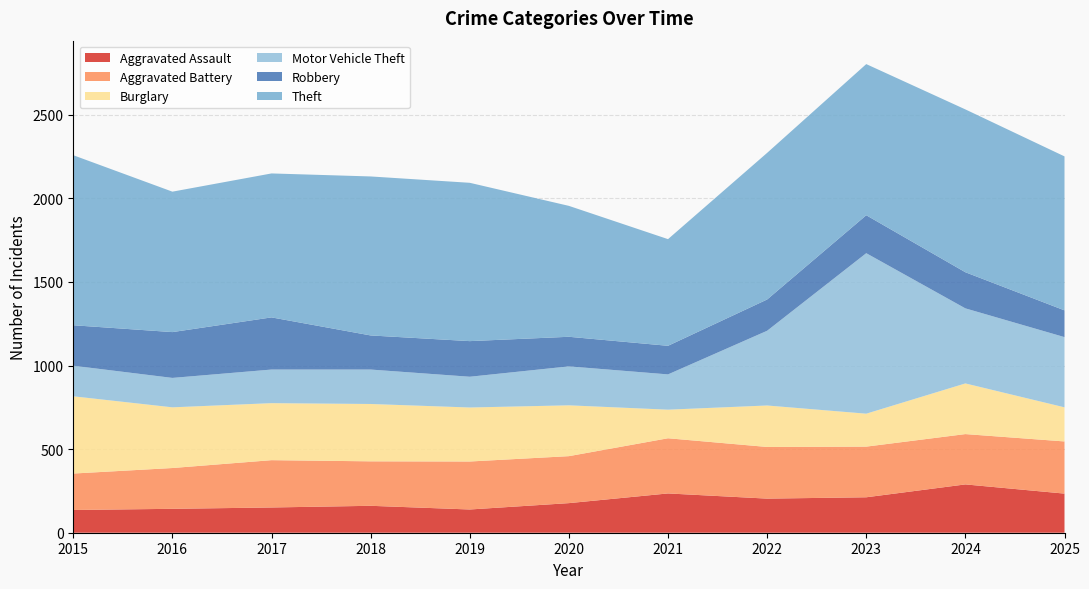

Reading left to right, transcribe all the data shown in this chart.

Aggravated Assault: 2015=136	2016=143	2017=151	2018=161	2019=139	2020=177	2021=235	2022=204	2023=212	2024=289	2025=234
Aggravated Battery: 2015=218	2016=244	2017=283	2018=266	2019=287	2020=281	2021=330	2022=309	2023=303	2024=301	2025=312
Burglary: 2015=462	2016=363	2017=341	2018=343	2019=323	2020=304	2021=171	2022=248	2023=197	2024=303	2025=204
Motor Vehicle Theft: 2015=183	2016=176	2017=201	2018=206	2019=184	2020=233	2021=211	2022=447	2023=960	2024=449	2025=420
Robbery: 2015=242	2016=274	2017=312	2018=204	2019=213	2020=177	2021=171	2022=187	2023=227	2024=216	2025=160
Theft: 2015=1017	2016=840	2017=861	2018=951	2019=947	2020=783	2021=638	2022=877	2023=904	2024=974	2025=921